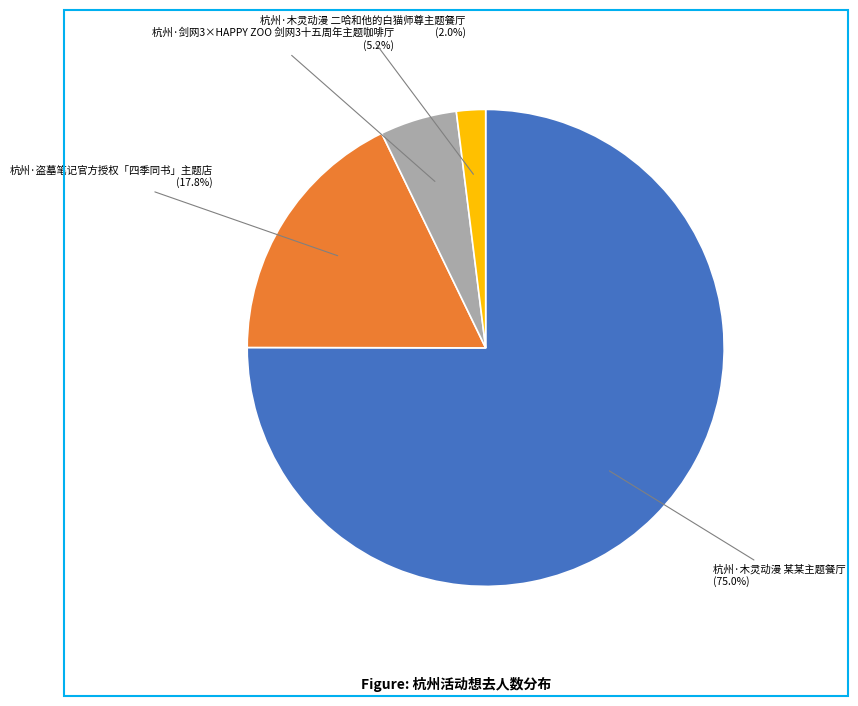

What percentage is the 杭州·木灵动漫 某某主题餐厅 slice, to the nearest percent?

75%